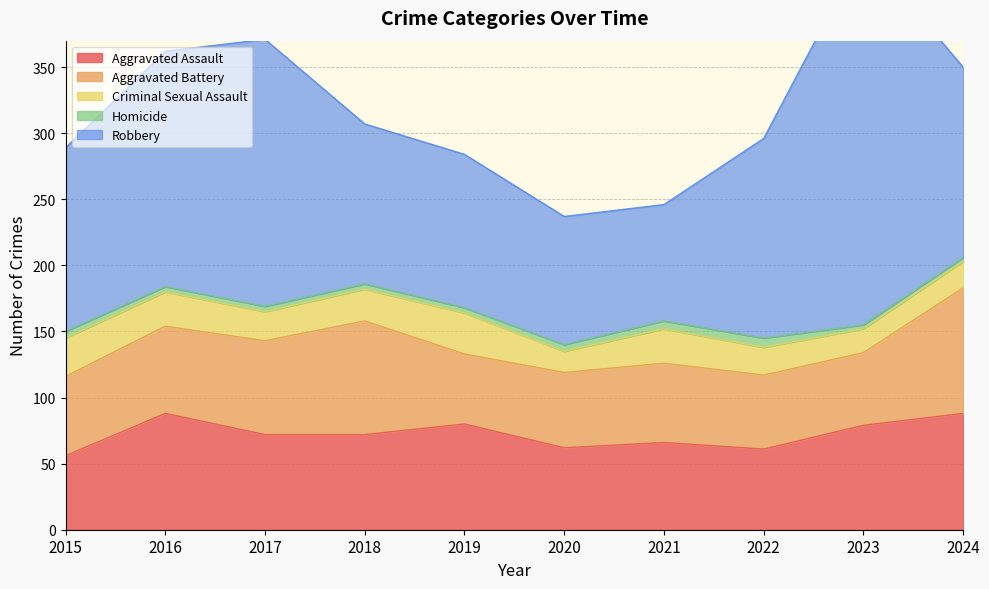

At which category does the chart reach its minimum across all series?

2023